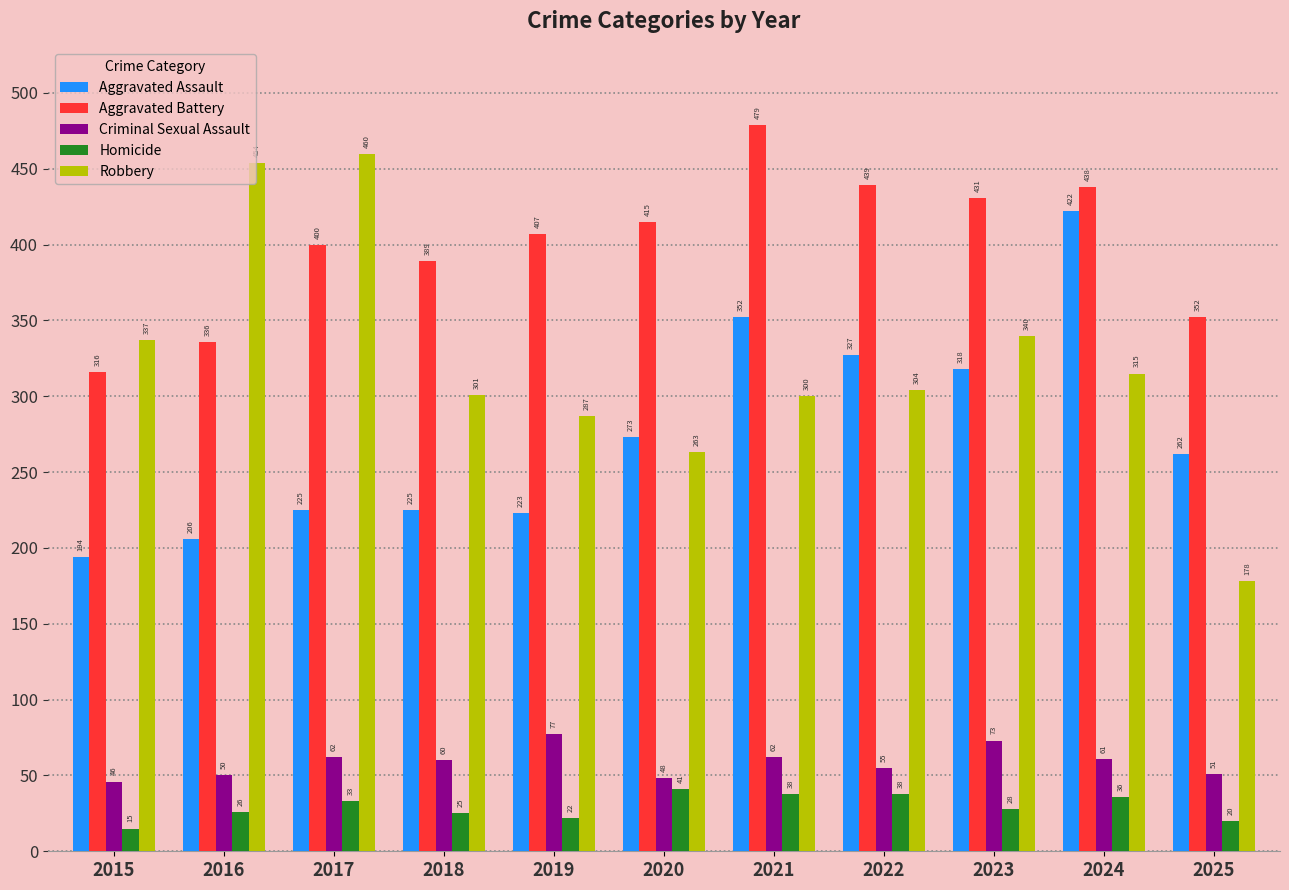

What is the difference between the Aggravated Assault values at 2023 and 2024?

104